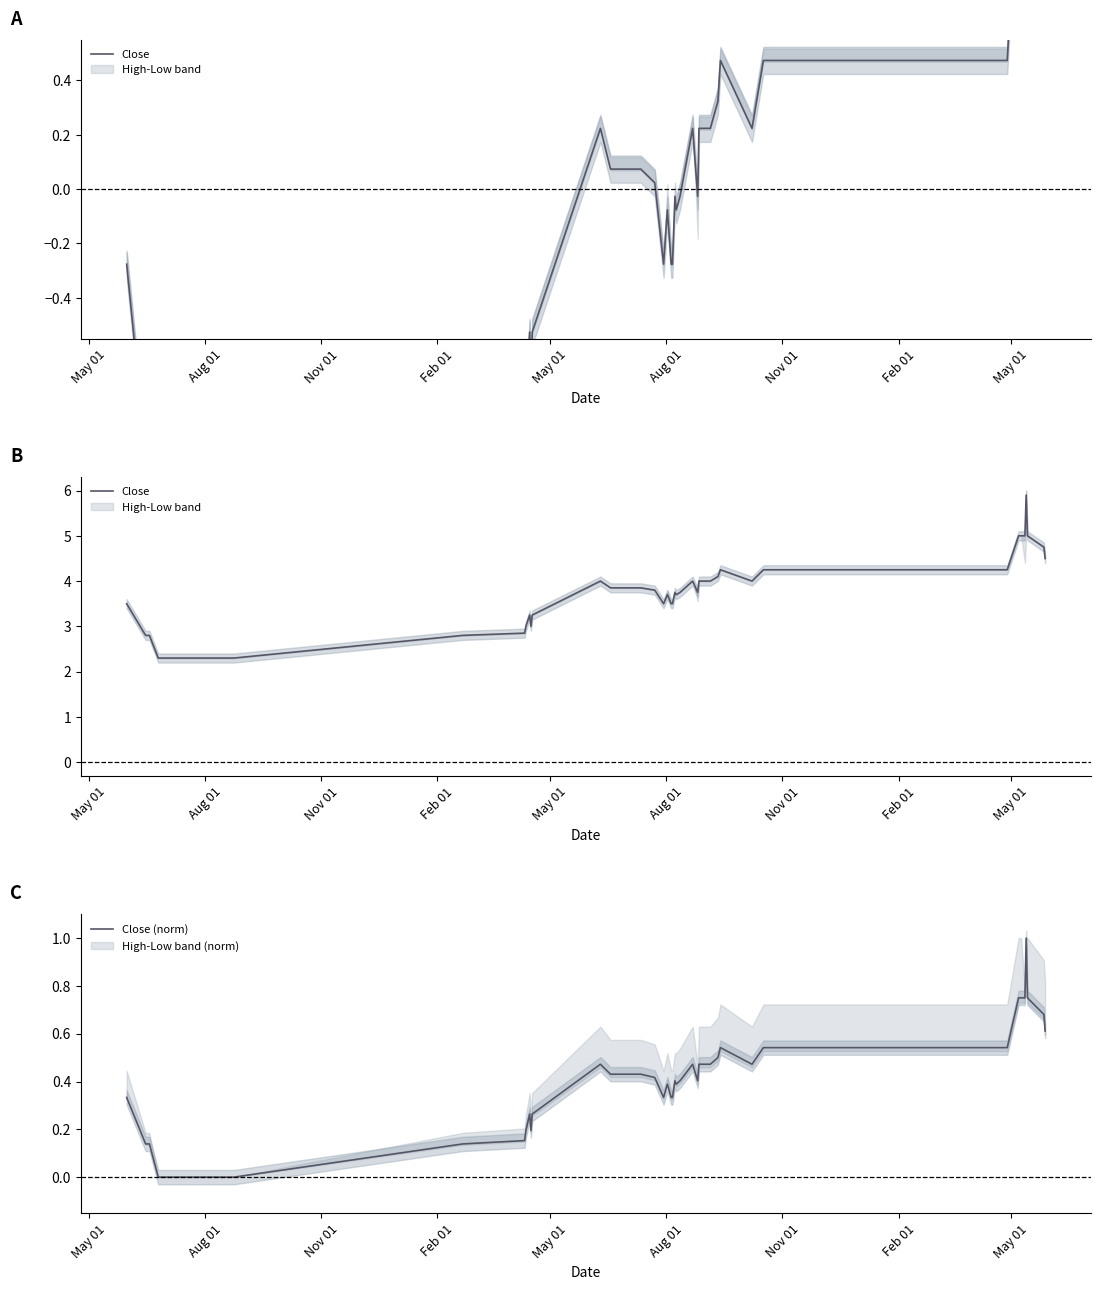

At which label does Close first exceed 3?

May 01